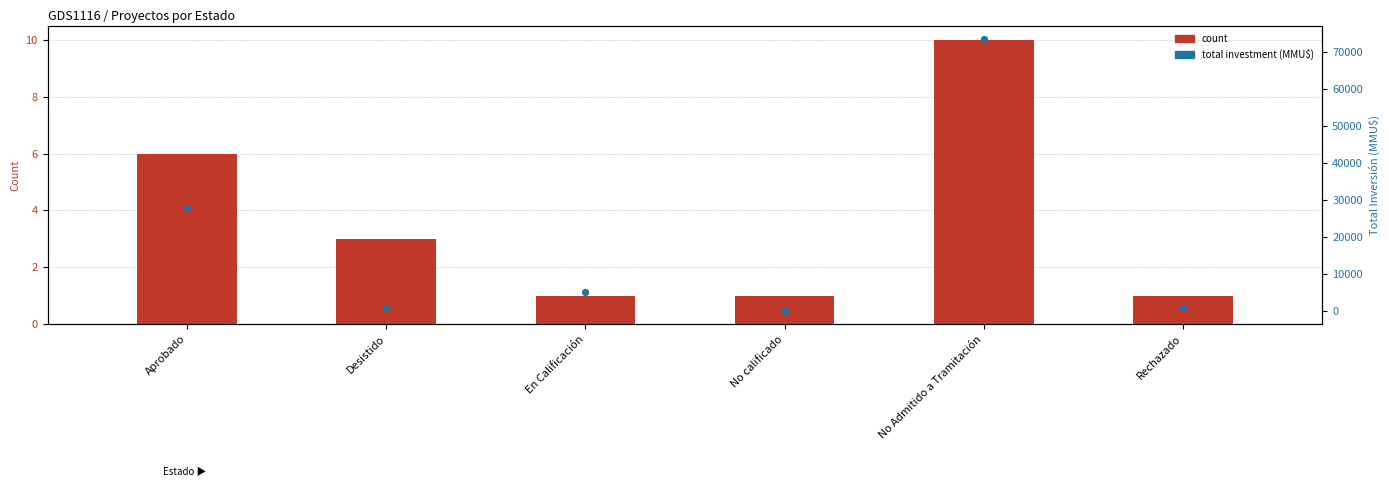

Which series contains the highest Y value?

total investment (MMU$)